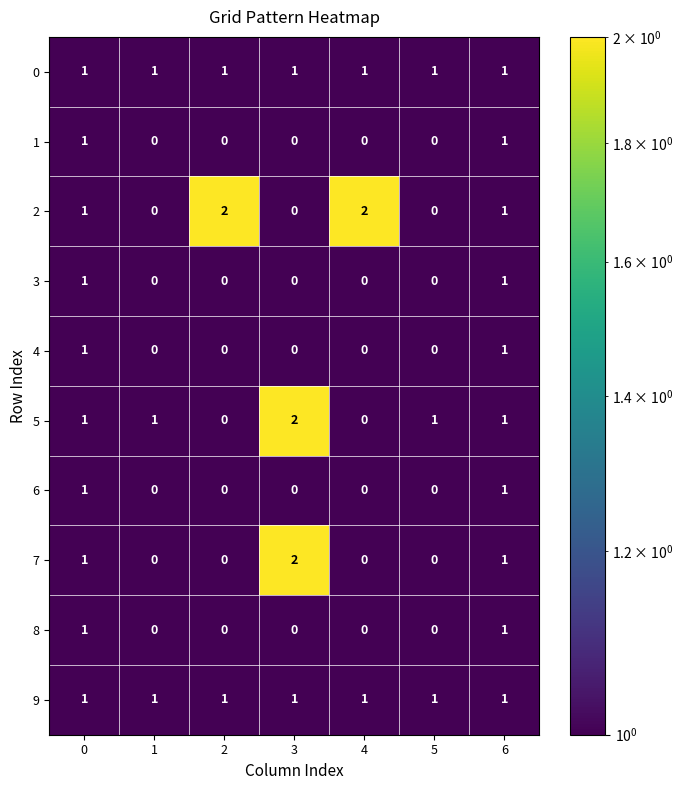

What is the total value across all series at 0?

10